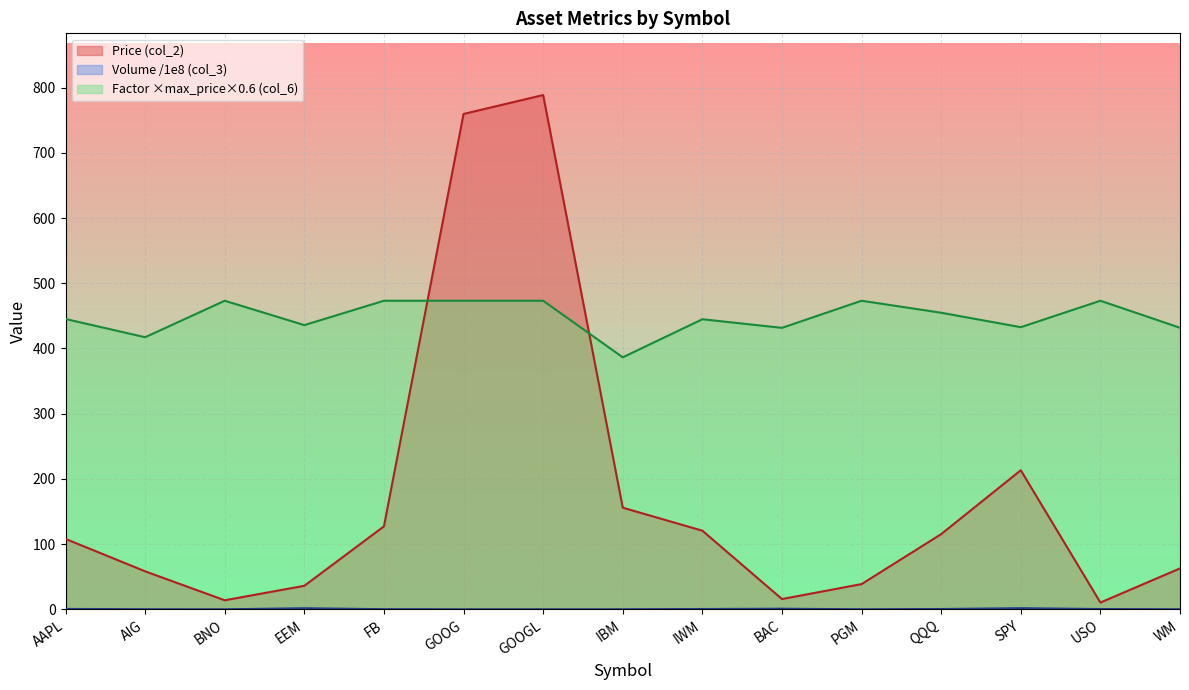

Reading right to left, transcribe all the data shown in this chart.

Price (col_2): WM=62.7	USO=10.4	SPY=213.2	QQQ=115.3	PGM=38.6	BAC=15.7	IWM=120.6	IBM=155.8	GOOGL=788.7	GOOG=759.7	FB=127.2	EEM=36.0	BNO=13.8	AIG=58.2	AAPL=108.0
Factor (col_6): WM=431.8	USO=473.2	SPY=432.7	QQQ=454.8	PGM=473.2	BAC=431.7	IWM=444.8	IBM=386.5	GOOGL=473.2	GOOG=473.2	FB=473.2	EEM=435.9	BNO=473.2	AIG=417.3	AAPL=445.2